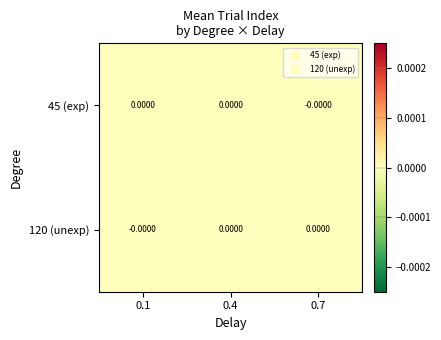

Where is 45 (exp) nearest to the value 0?

0.7